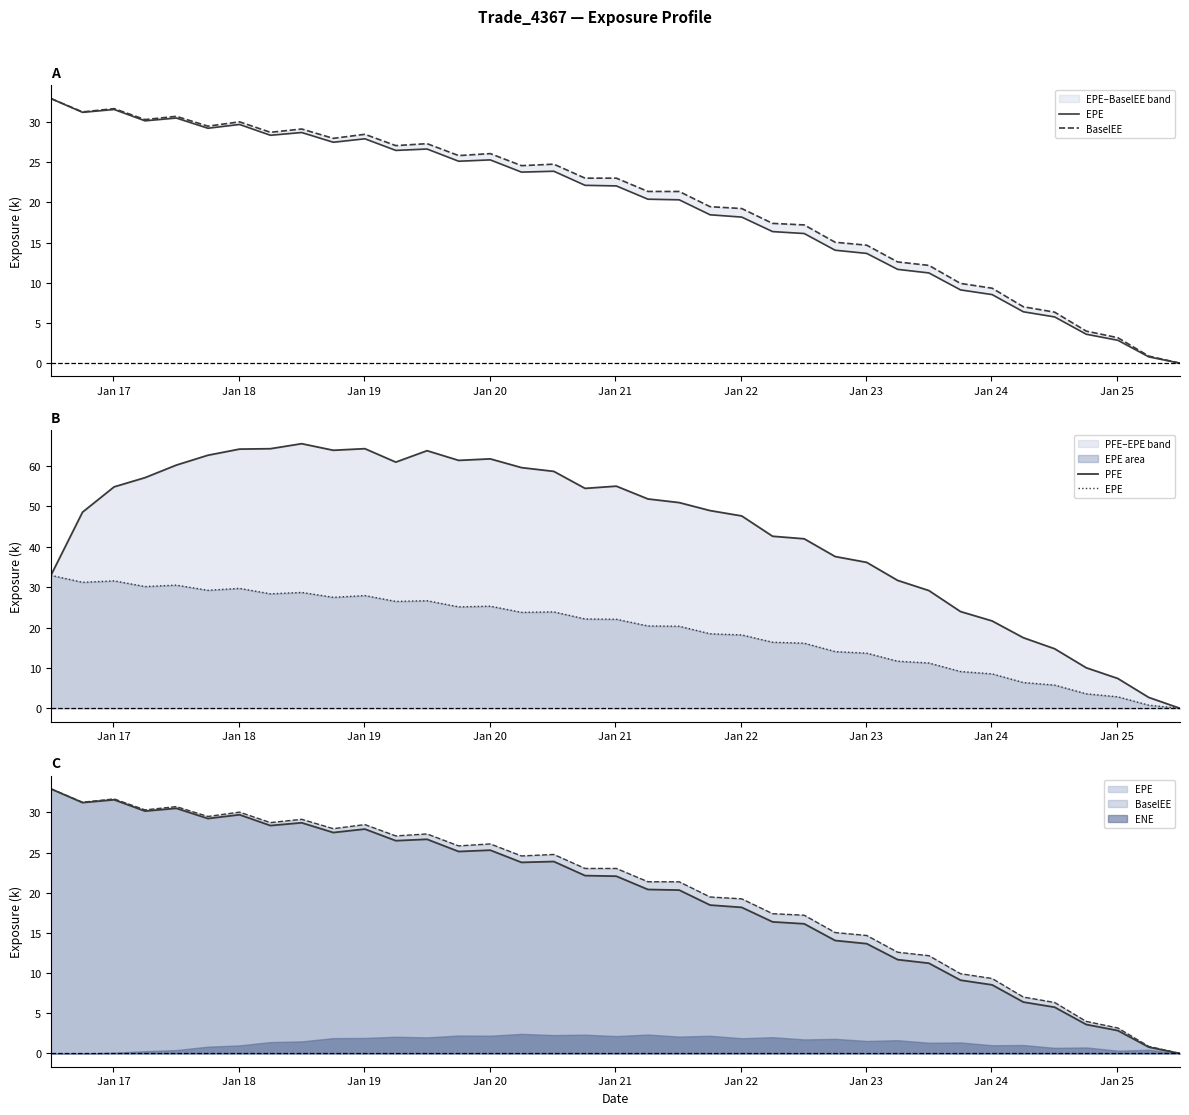

What is the average value of the BaselEE series?

20.1